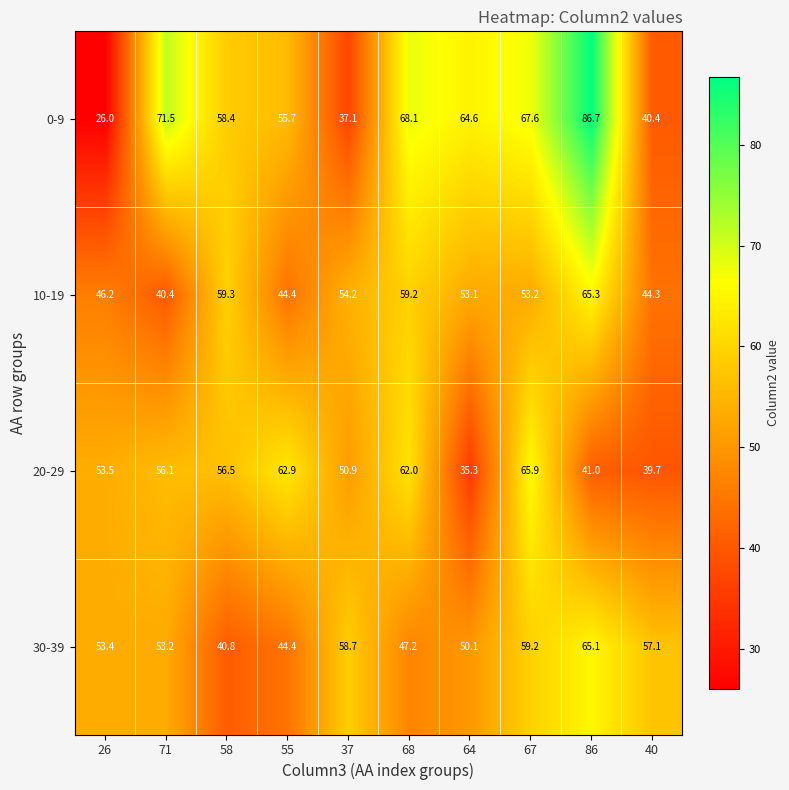

What is the difference between the 0-9 values at 58 and 40?

18.0